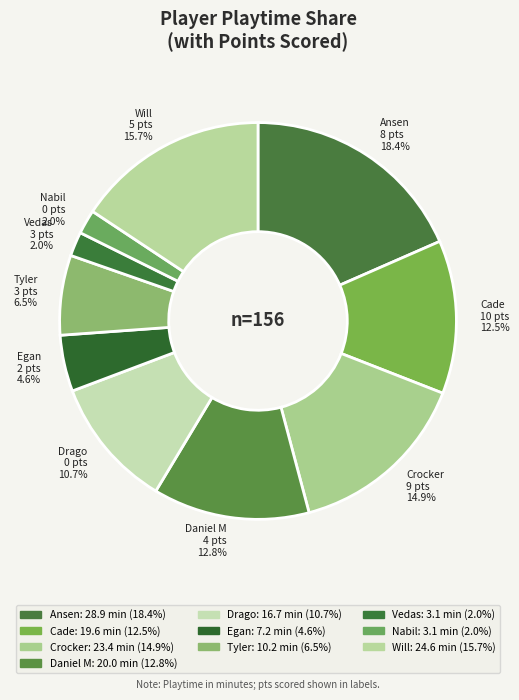

Approximately how many times larger is the value at Egan compared to Vedas?

2.3